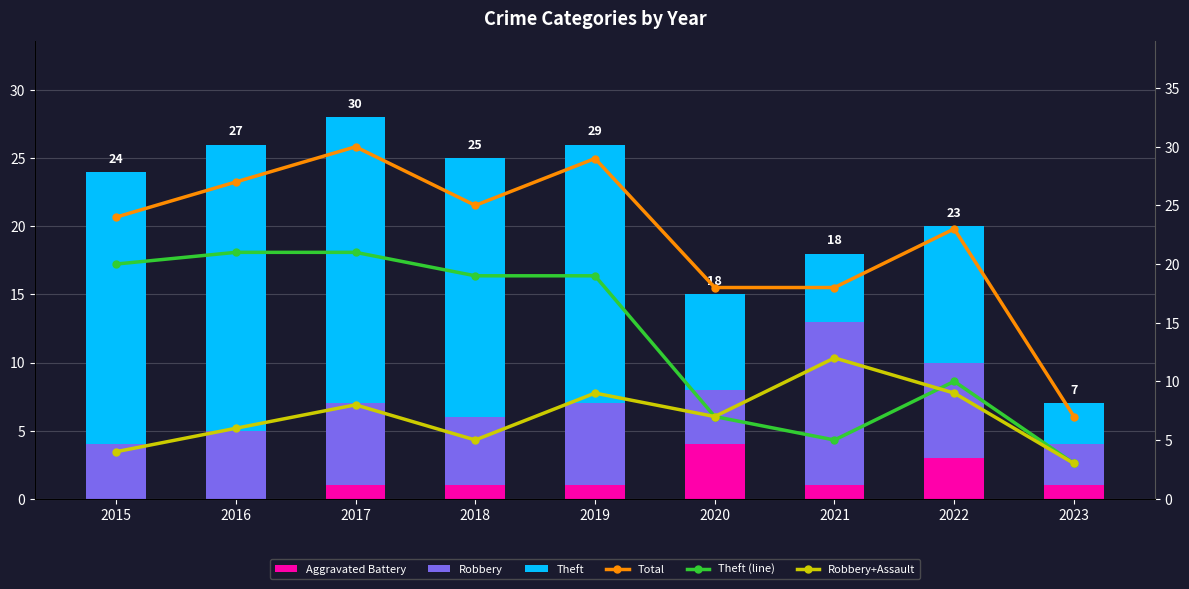

What is the value of the Robbery+Assault bar at the 4th from the left?

5